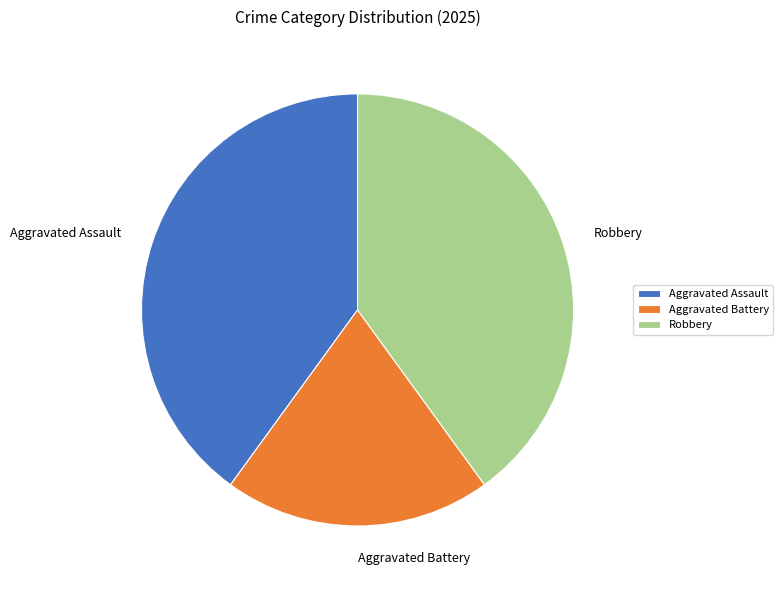

Combined, do Aggravated Battery and Aggravated Assault account for over 50%?

Yes